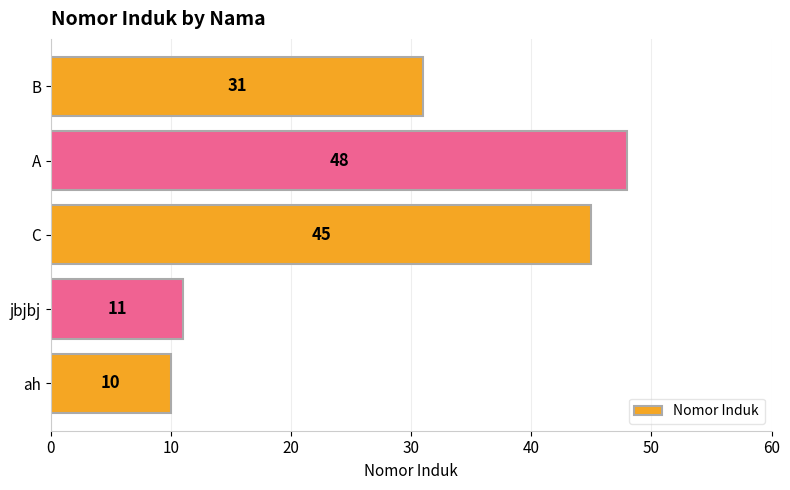

How many bars are there in total?

5